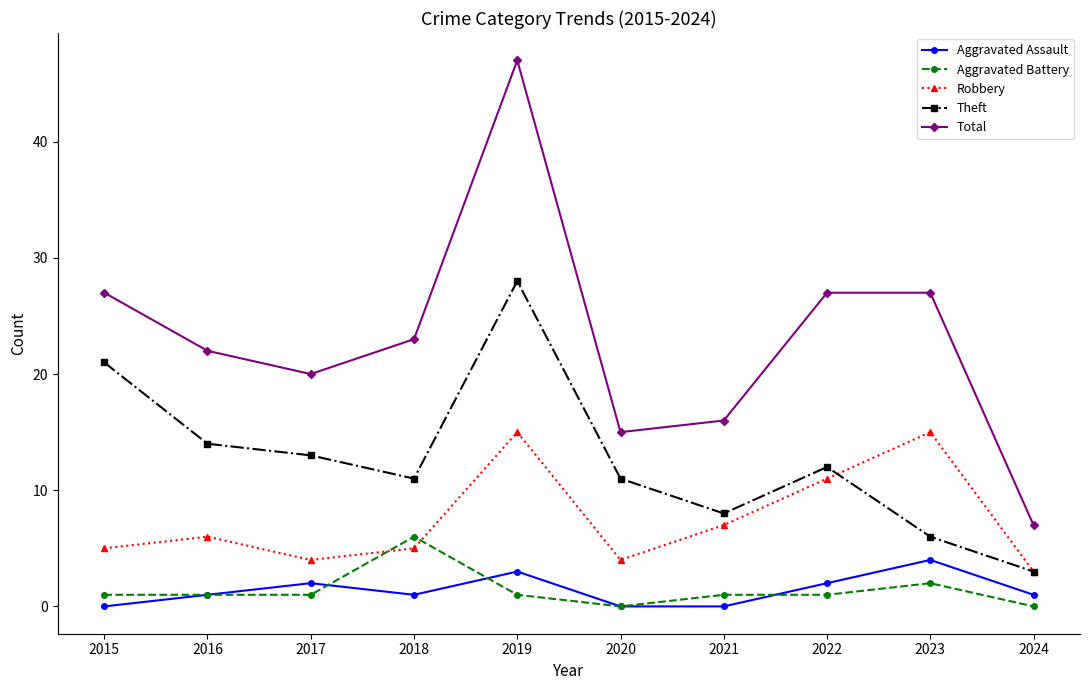

True or false: Aggravated Assault and Theft intersect in this chart.

False